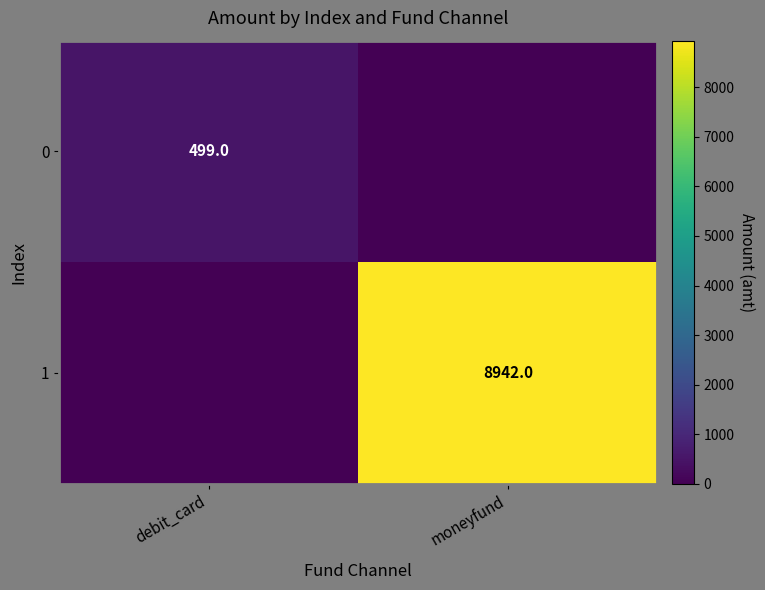

The 0 series shows 673 at debit_card. True or false?

False